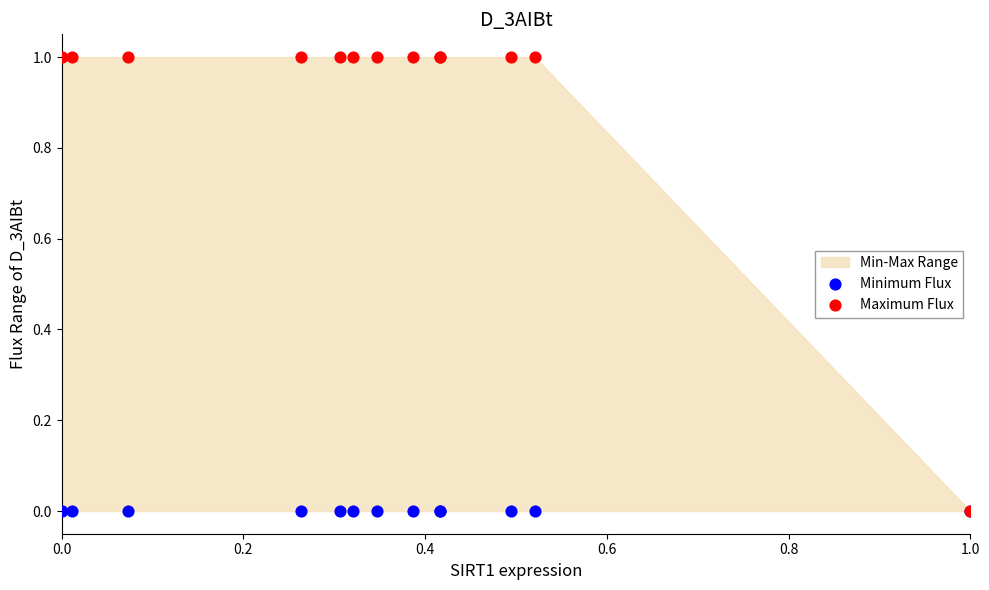

Which series has the largest Y range (max minus min)?

Maximum Flux